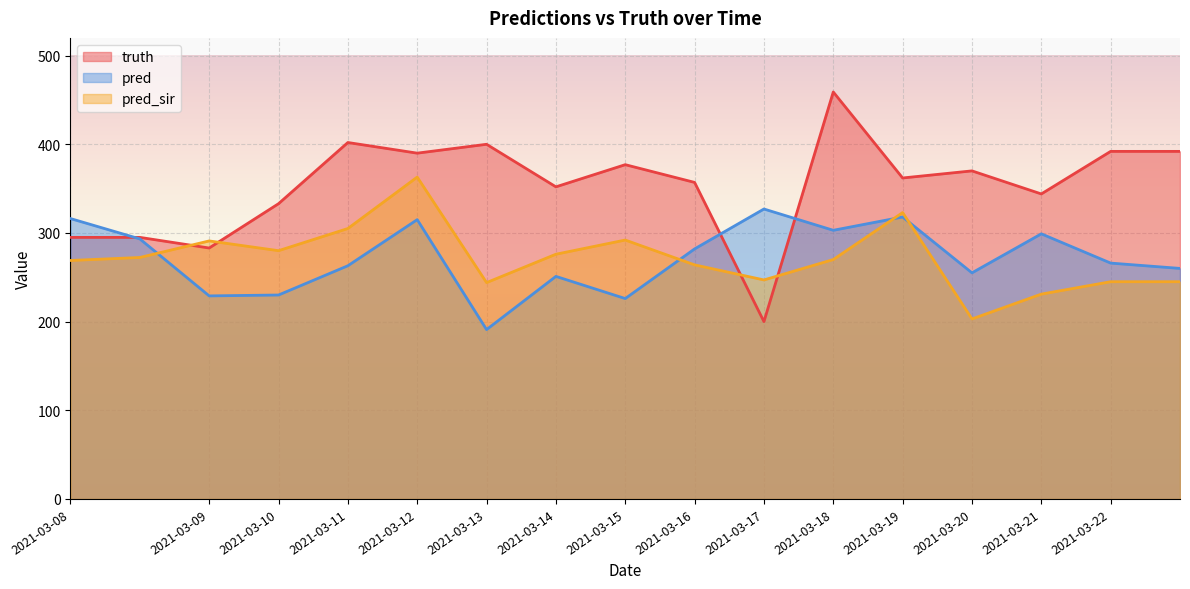

Count the number of categories in the chart.

17